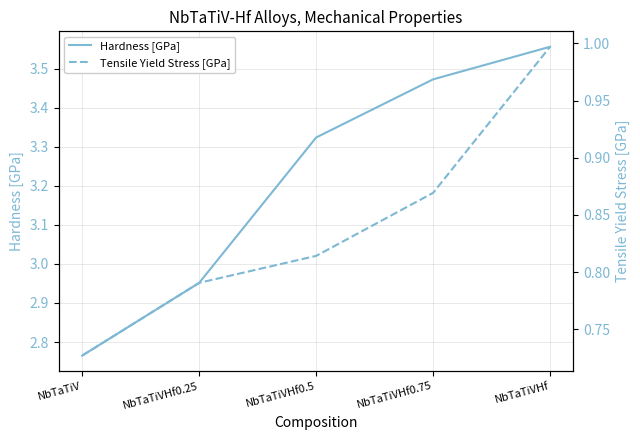

What is the label of the 5th point from the right?

NbTaTiV